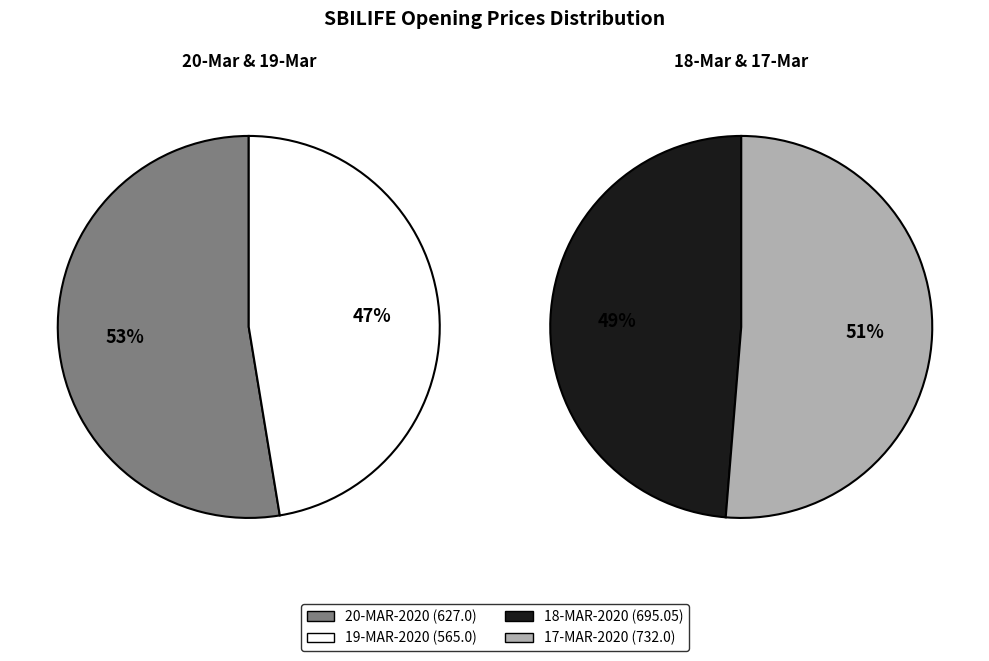

Which category has the biggest portion of the pie?

17-MAR-2020